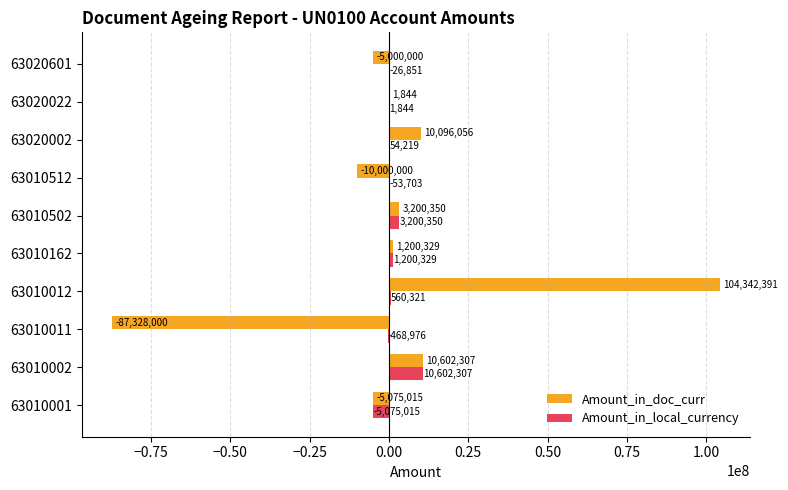

How many distinct data groups are displayed?

2